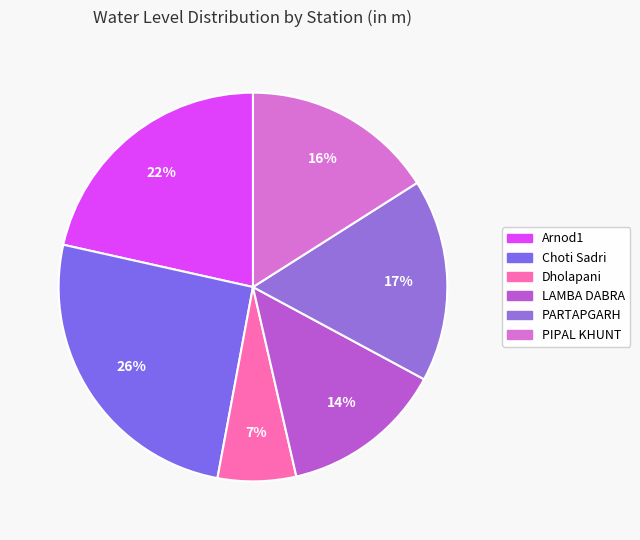

How much of the chart is everything except Dholapani?

93.5%